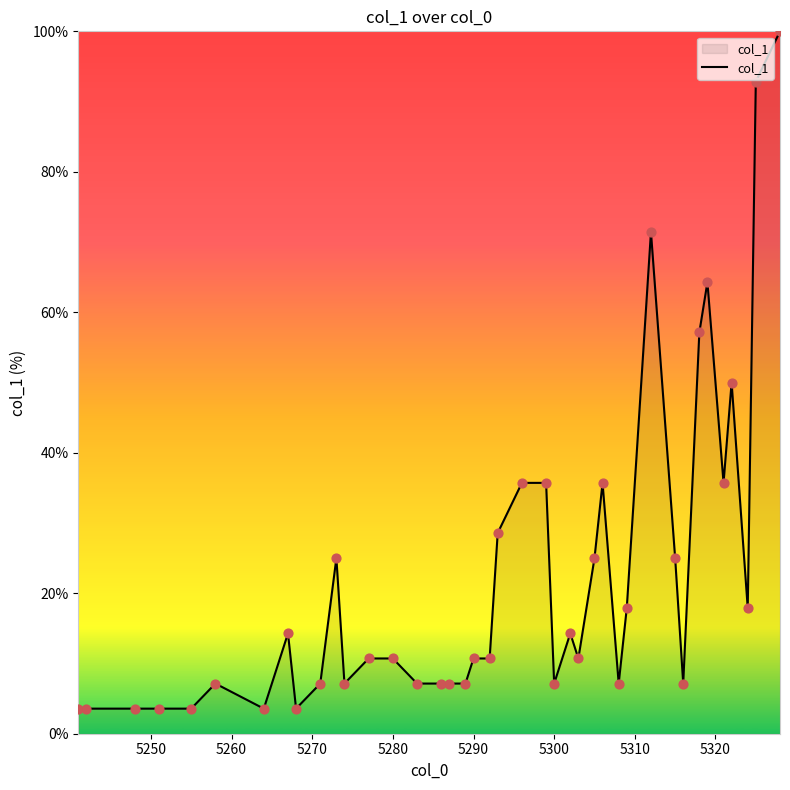

What is the smallest value displayed?

3.6